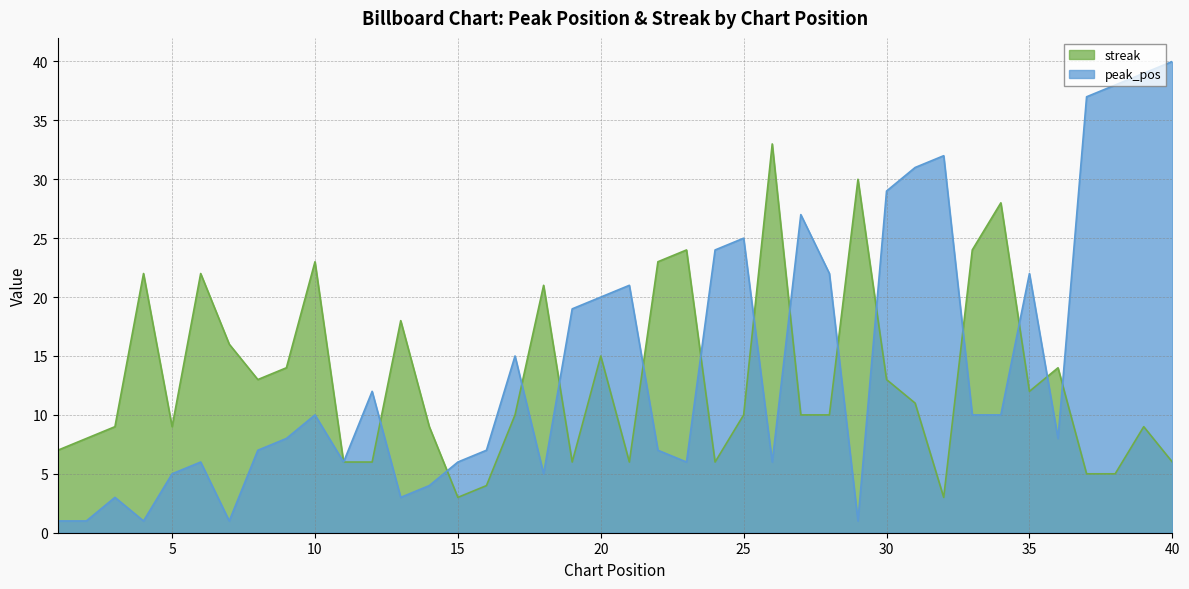

The value of peak_pos at 26 is 6. True or false?

True